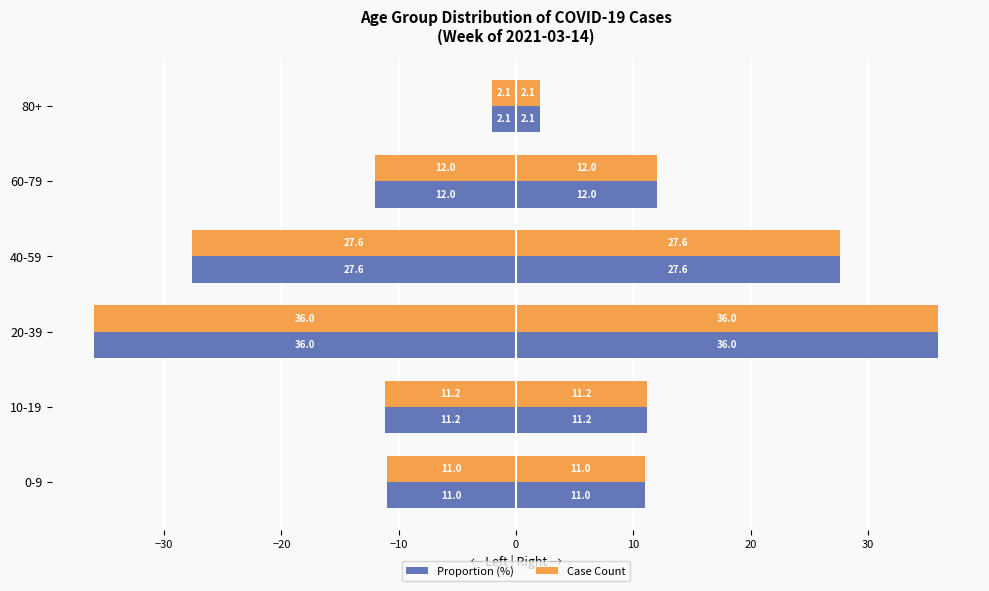

Is it true that Case Count equals -21.9 at 20-39?

False